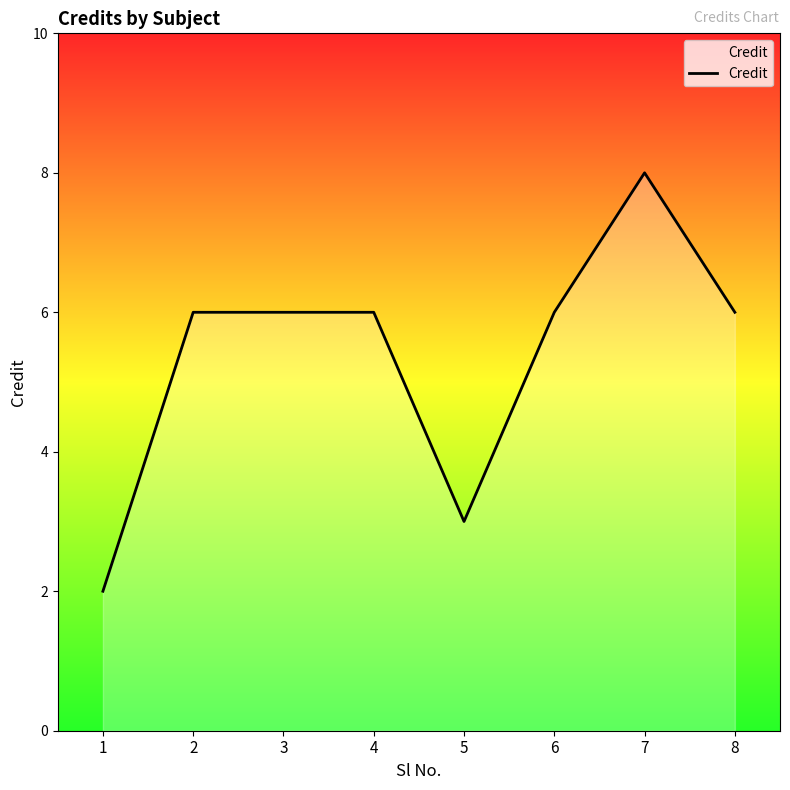

Reading left to right, extract all data points from this chart.

1=2	2=6	3=6	4=6	5=3	6=6	7=8	8=6